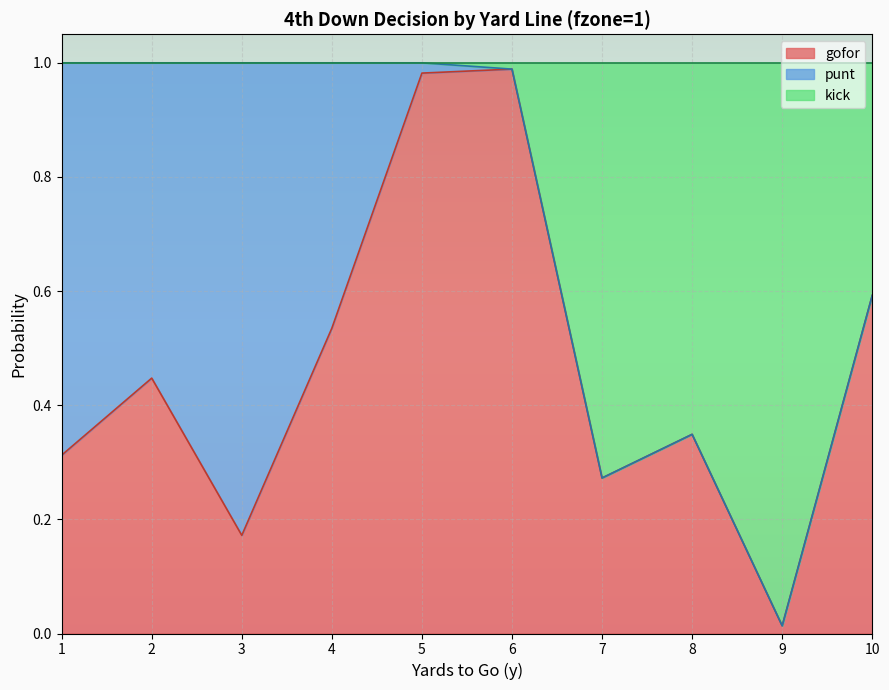

Which category has the lowest value in the gofor series?

9